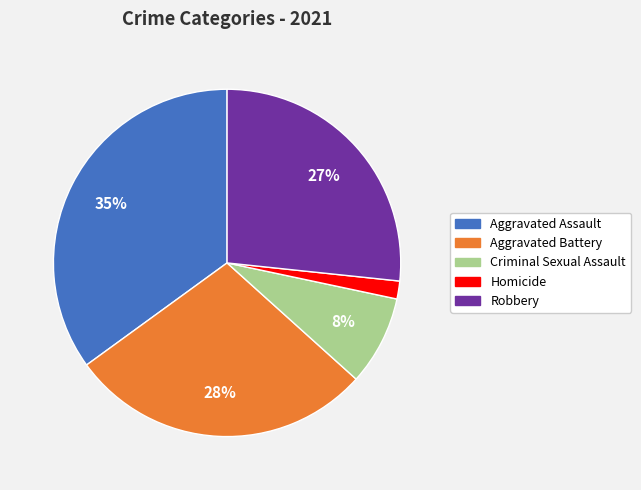

How many segments does this pie chart have?

5